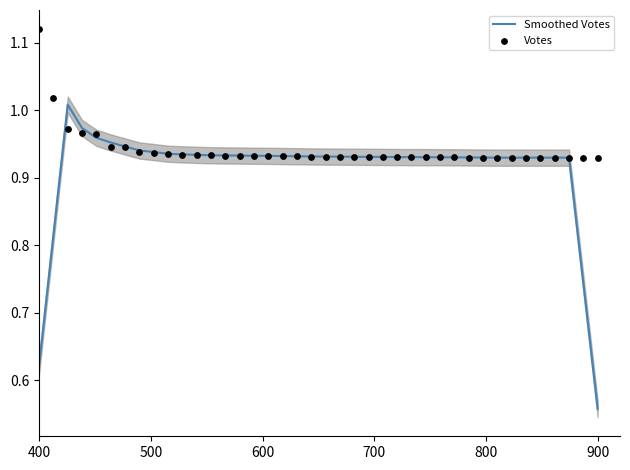

At how many categories does at least one series exceed 1?

3